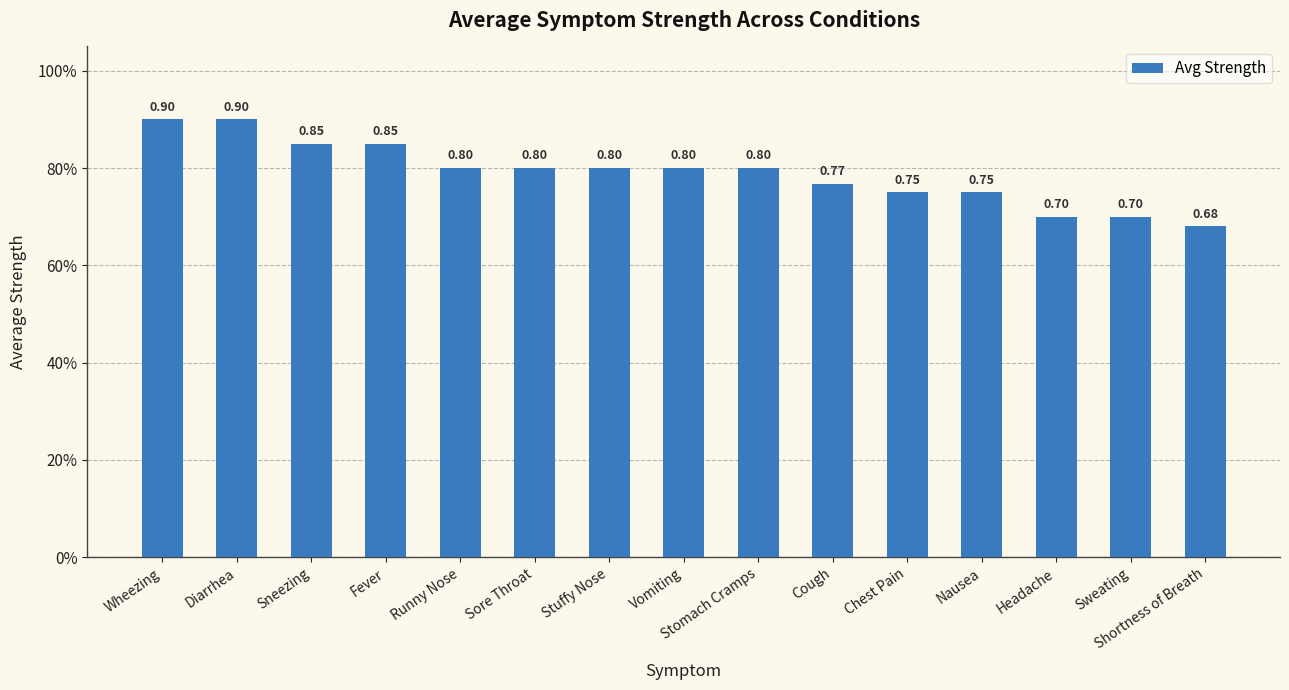

At which category does the chart reach its peak across all series?

Wheezing